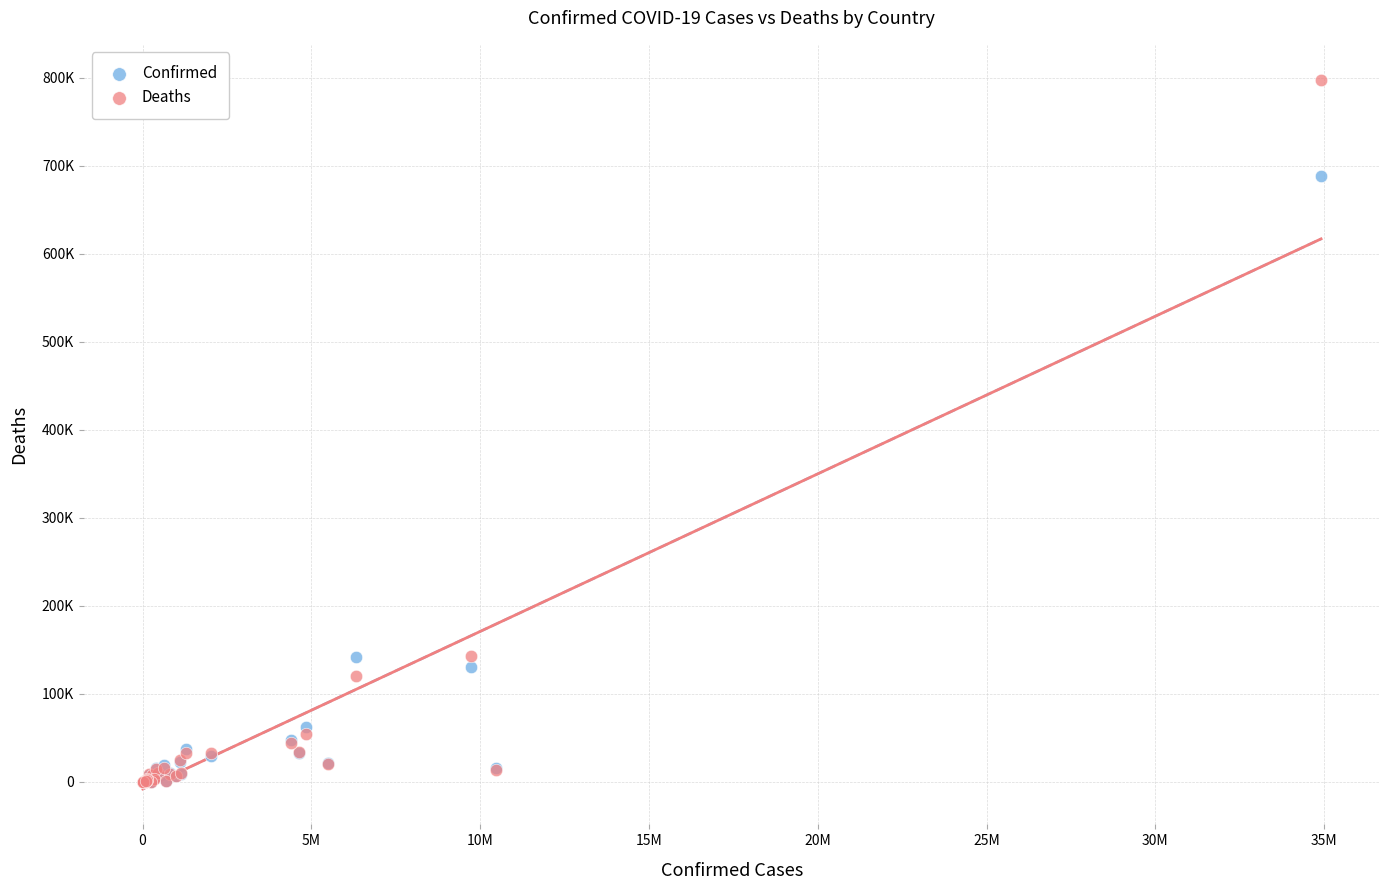

Which series contains the highest Y value?

Deaths